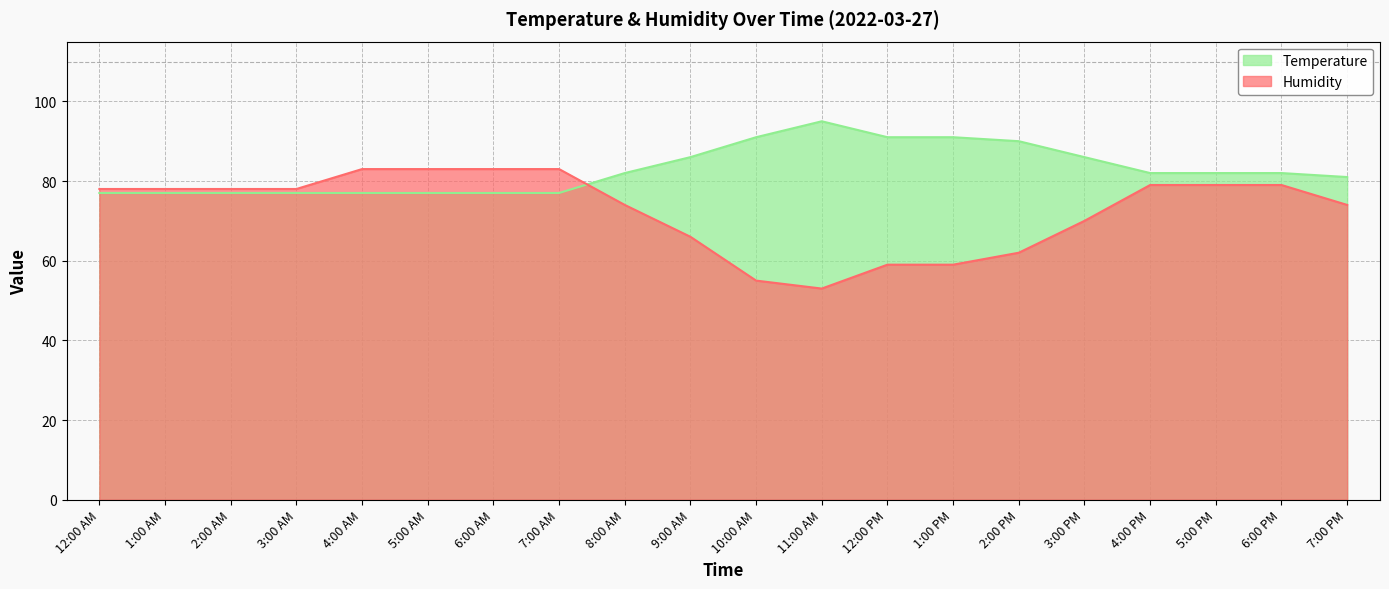

Does the chart have visible grid lines?

Yes